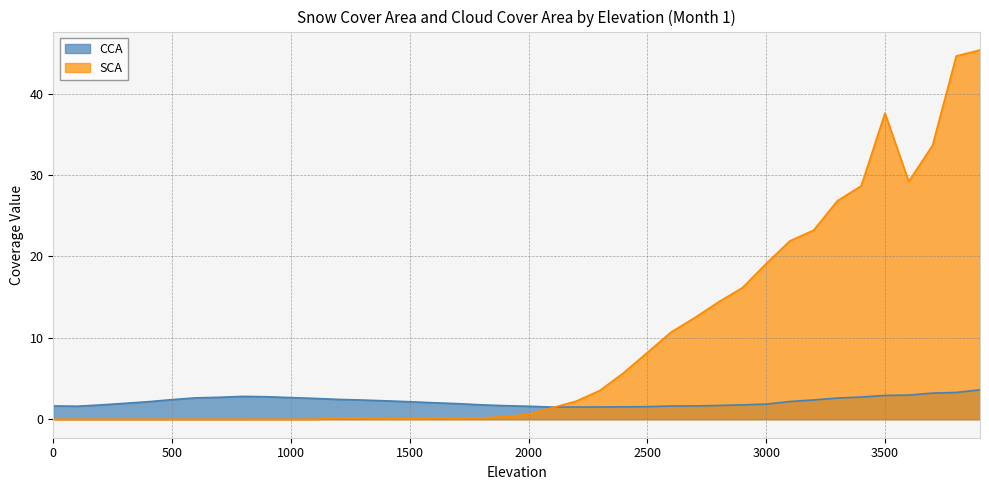

True or false: SCA and CCA cross at least once.

True